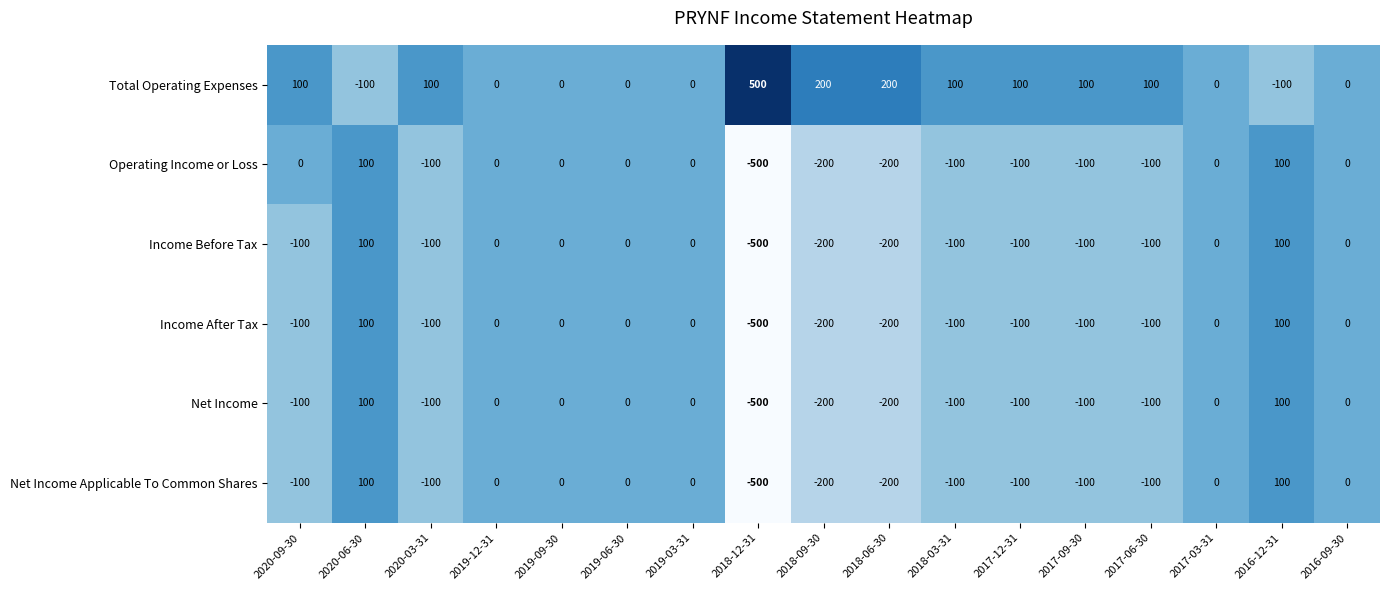

What is the smallest value displayed?

-500